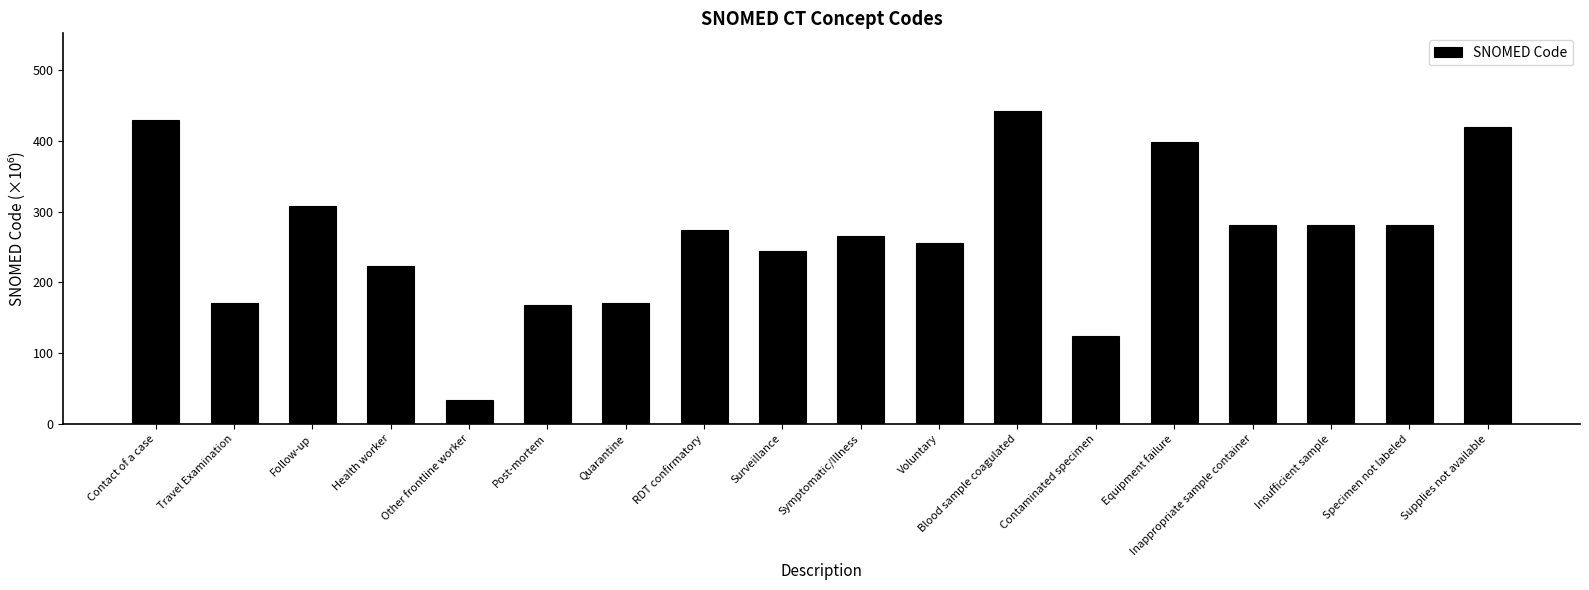

Is it true that the value at Post-mortem is 66.4?

False